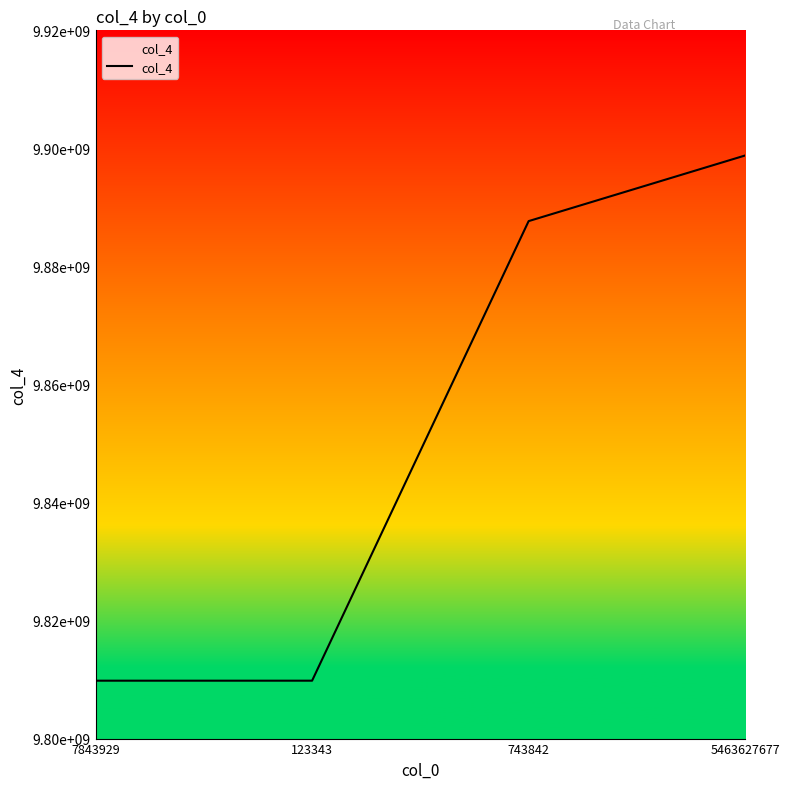

True or false: the data has more than 0 interior local peaks.

False